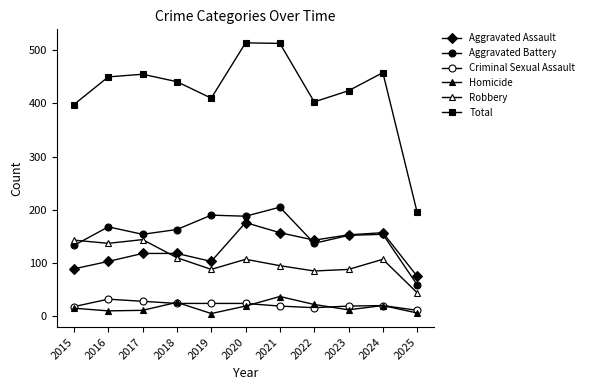

True or false: Homicide and Aggravated Assault cross at least once.

False